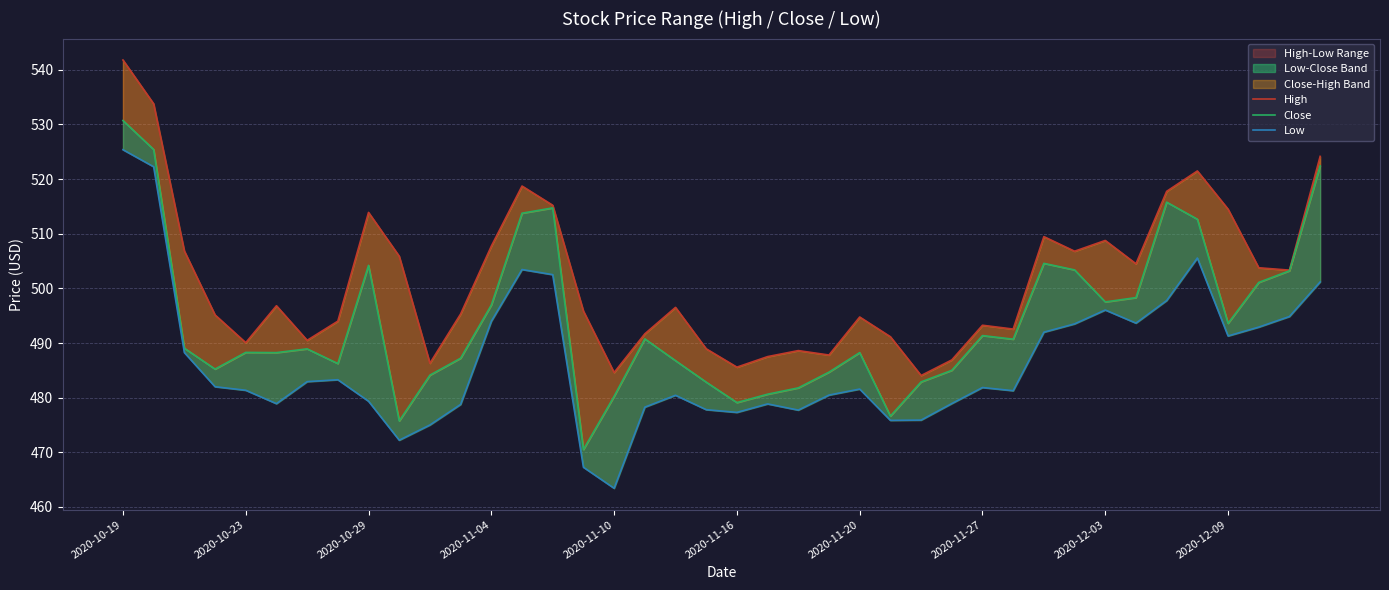

Rank the series at 2020-11-16 from lowest to highest value.

Low, Close, High